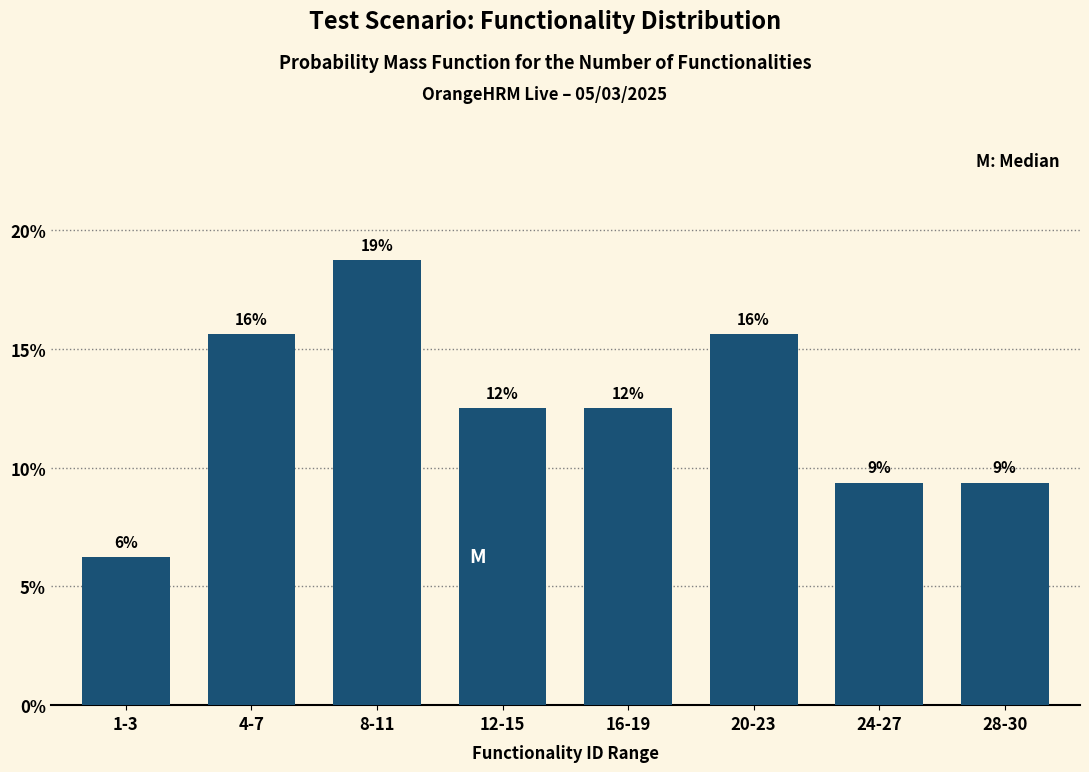

Are the bars horizontal?

No